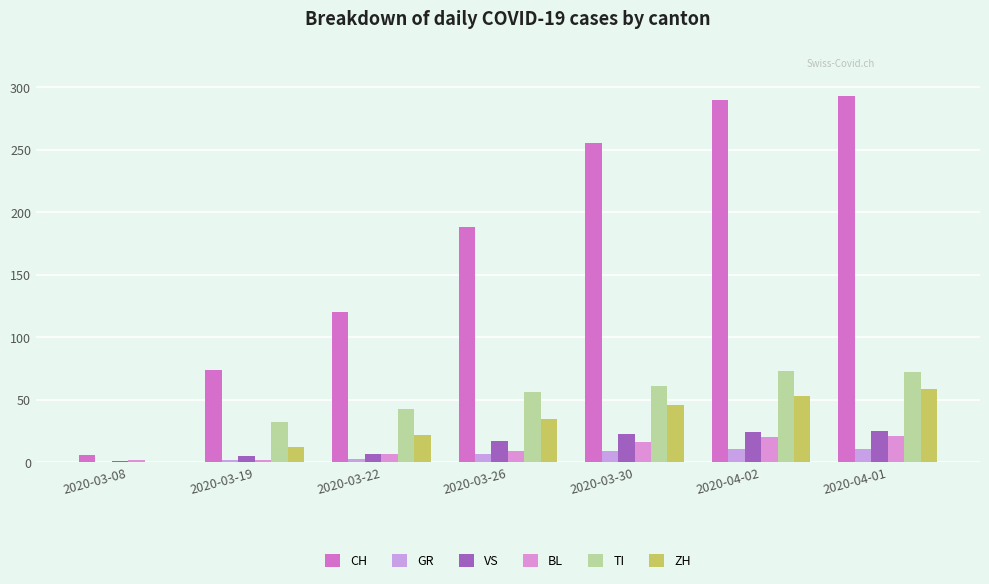

Is it true that ZH equals 46 at 2020-03-30?

True